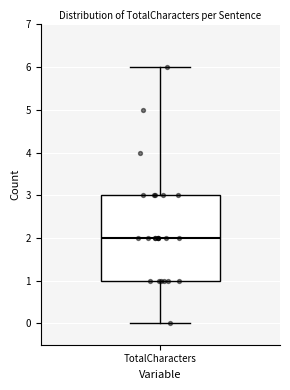

Read this box plot against the y-axis: the position of the median line, the range covered by the box, and the ends of both whiskers. The values are not printed on the chart, so give them approximately, as read against the axis.

median 2, box 1 to 3, whiskers 0 to 6